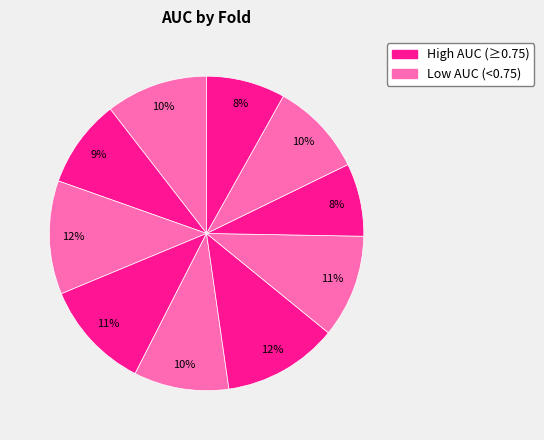

To the nearest percent, what is the difference between the largest and smallest slice percentages?

4%